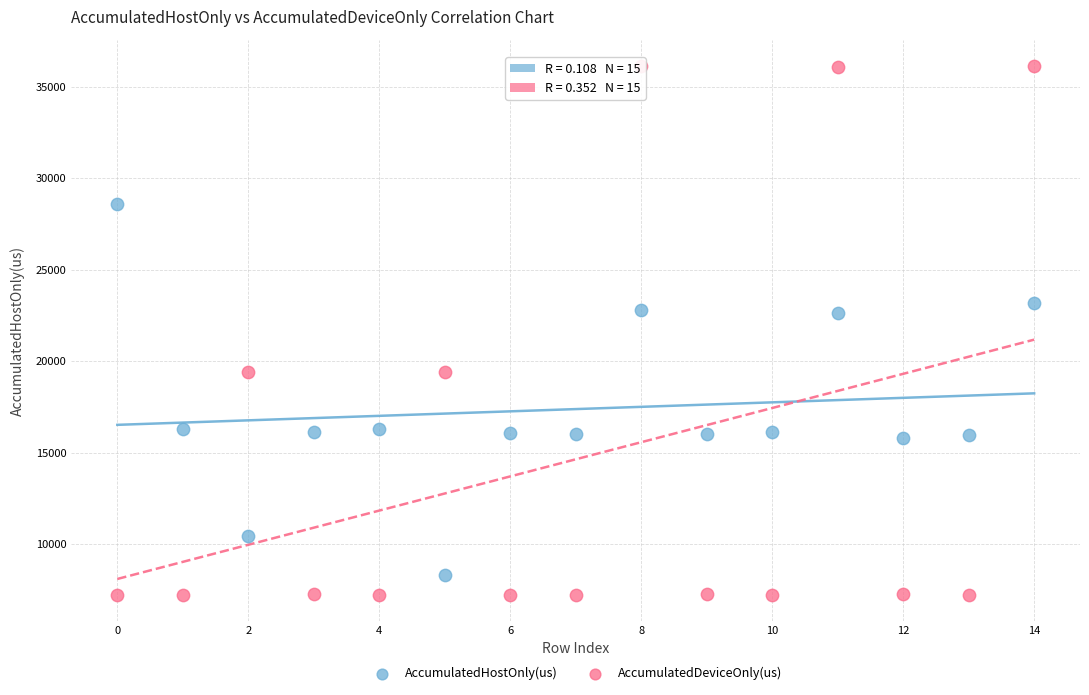

Across all data points, what is the range of Y values (max minus min)?

28902.1